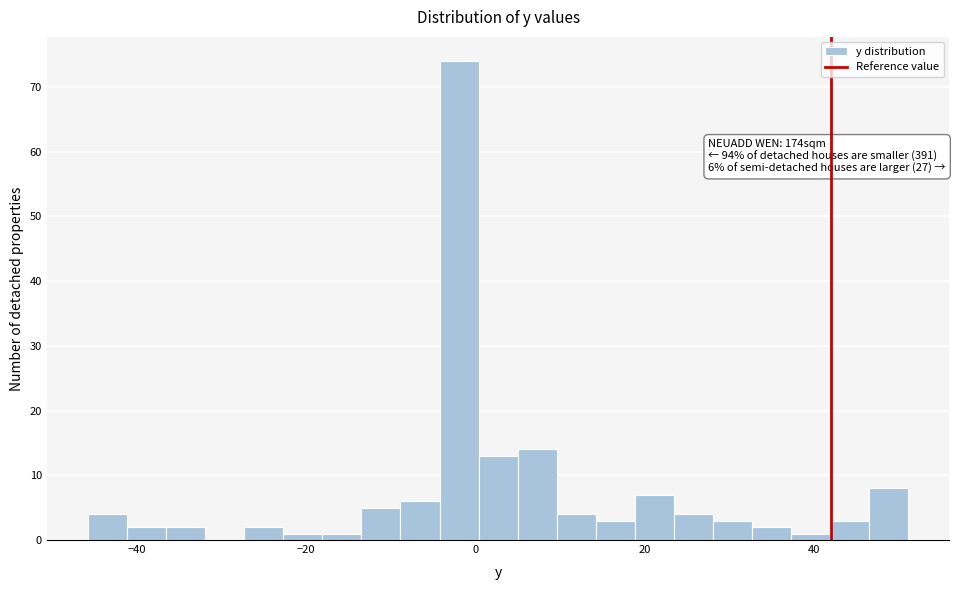

Read against the x-axis, roughly where is the centre of the tallest bar?

-2